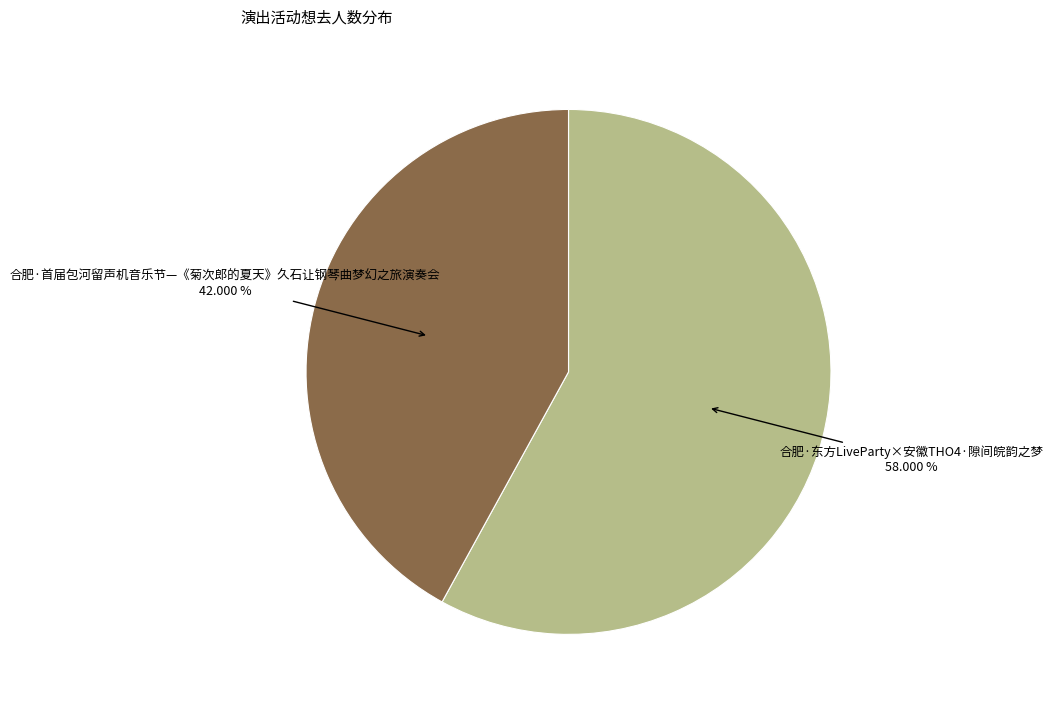

To the nearest percent, what is the average slice percentage?

50%